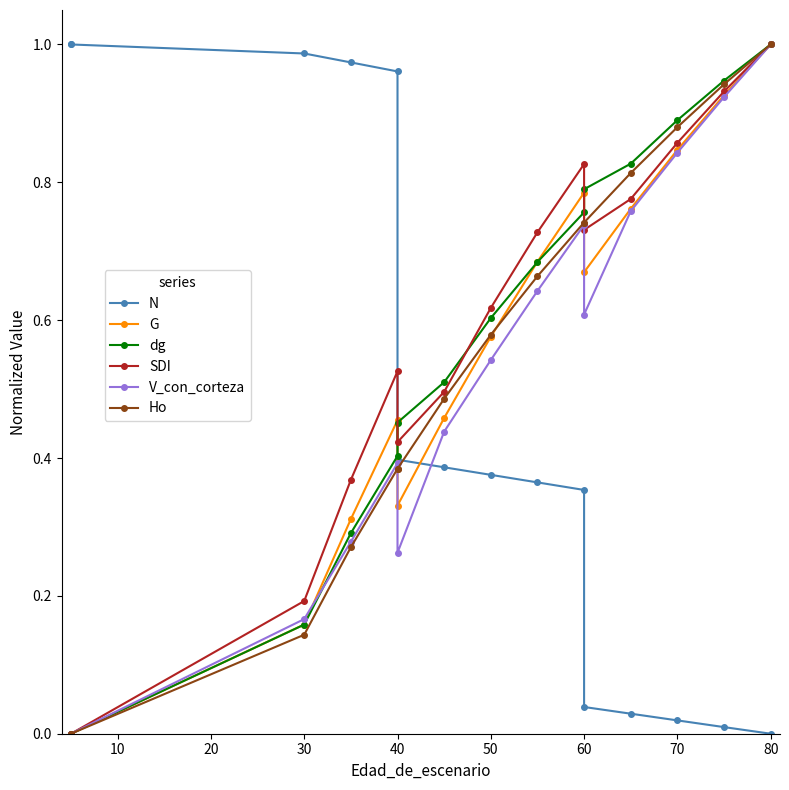

At 30, list the series in order from largest to smallest.

N, SDI, V_con_corteza, G, dg, Ho